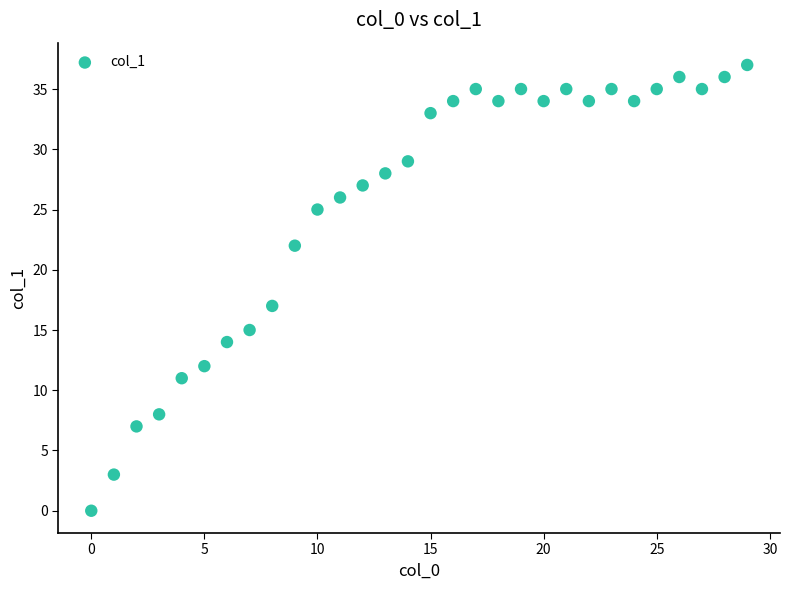

What is the range of Y values (max minus min)?

37